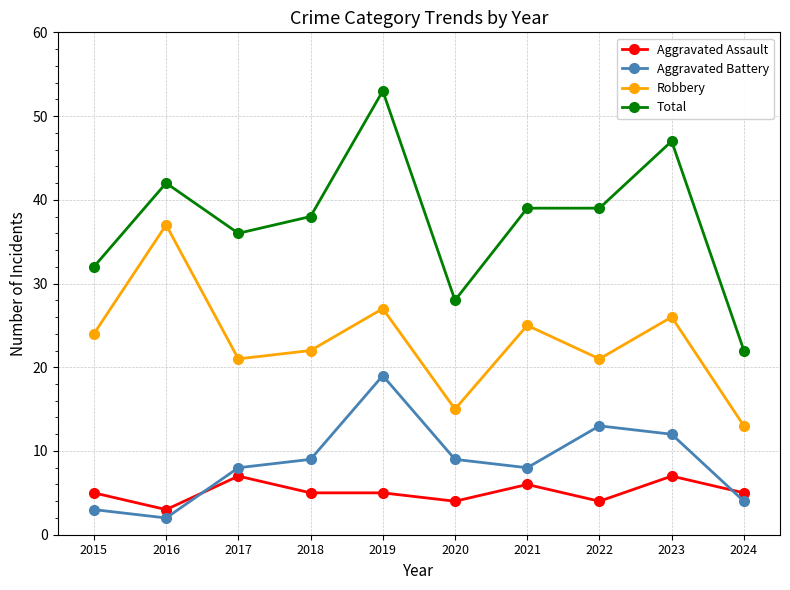

True or false: Aggravated Battery and Aggravated Assault intersect in this chart.

True